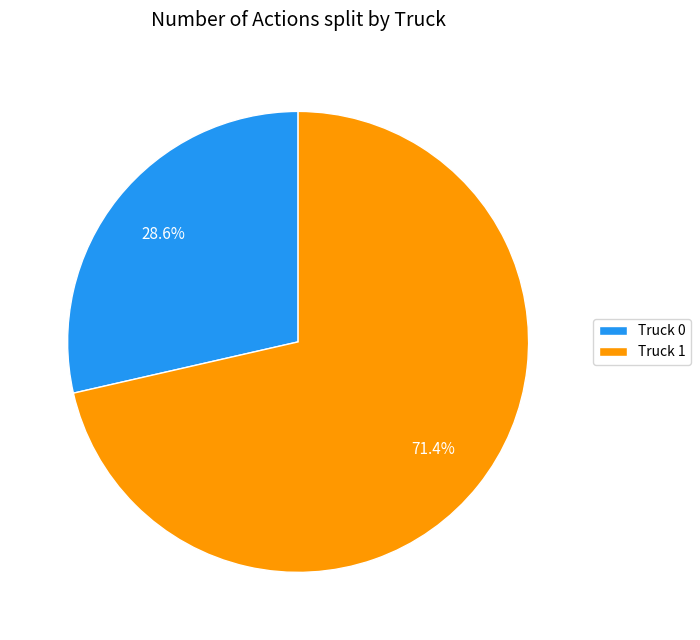

Approximately how many times larger is the value at Truck 1 compared to Truck 0?

2.5